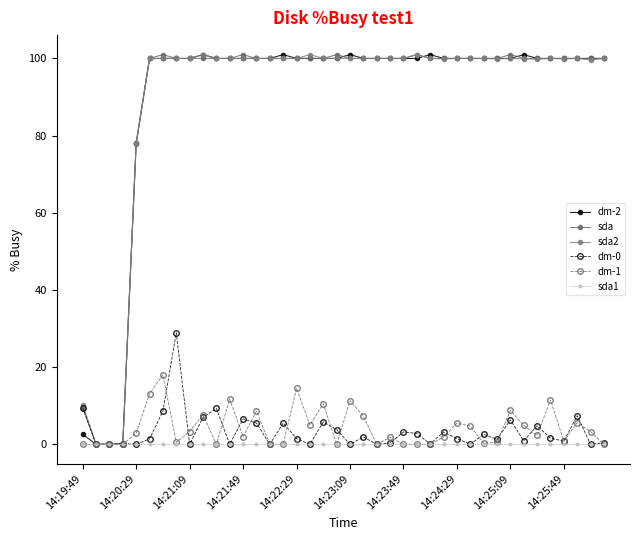

How many data points does each series have?

40